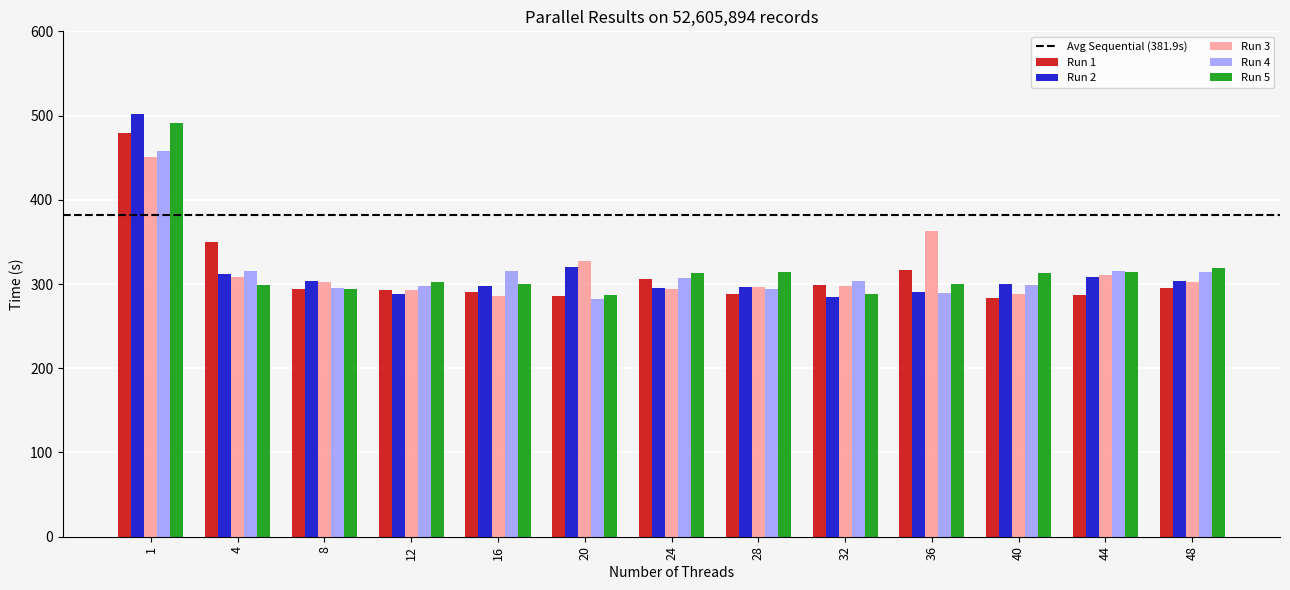

What is the difference between the second highest and minimum values in the Run 2 series?

35.3